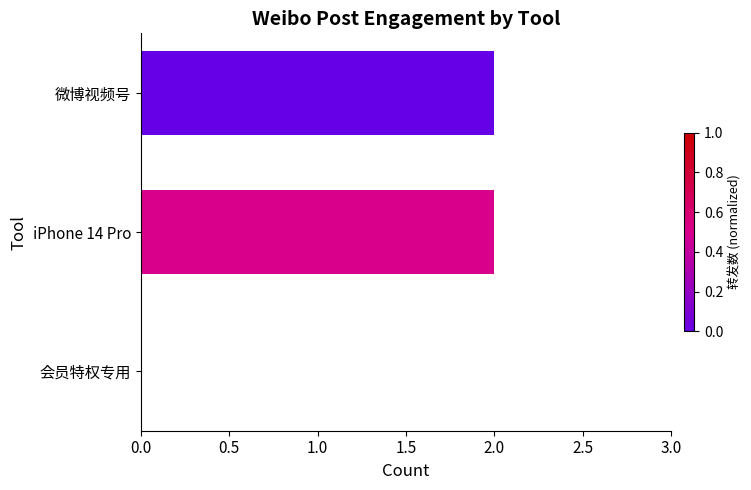

How many distinct data groups are displayed?

1